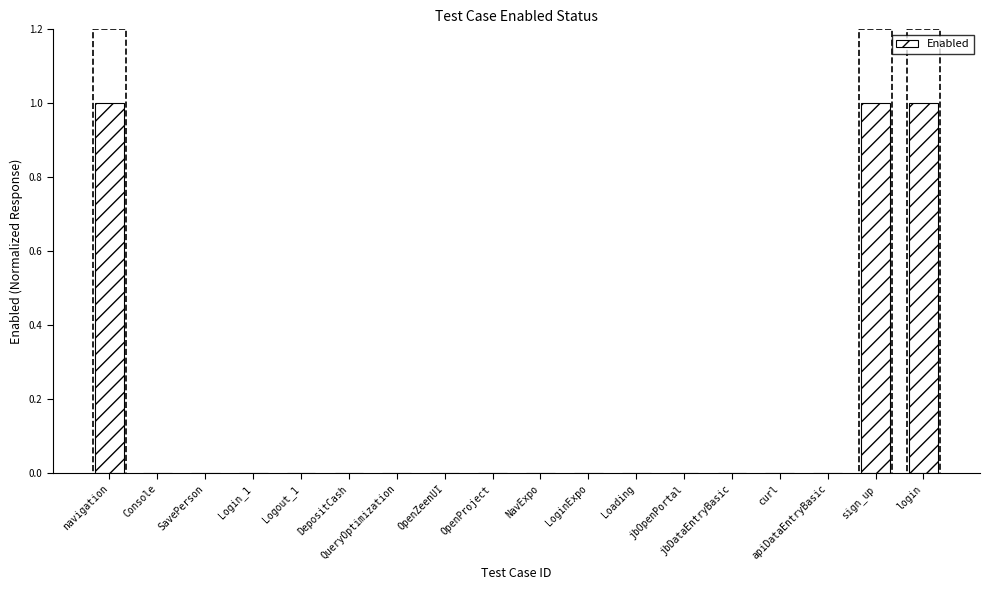

What is the sum of all values?

3